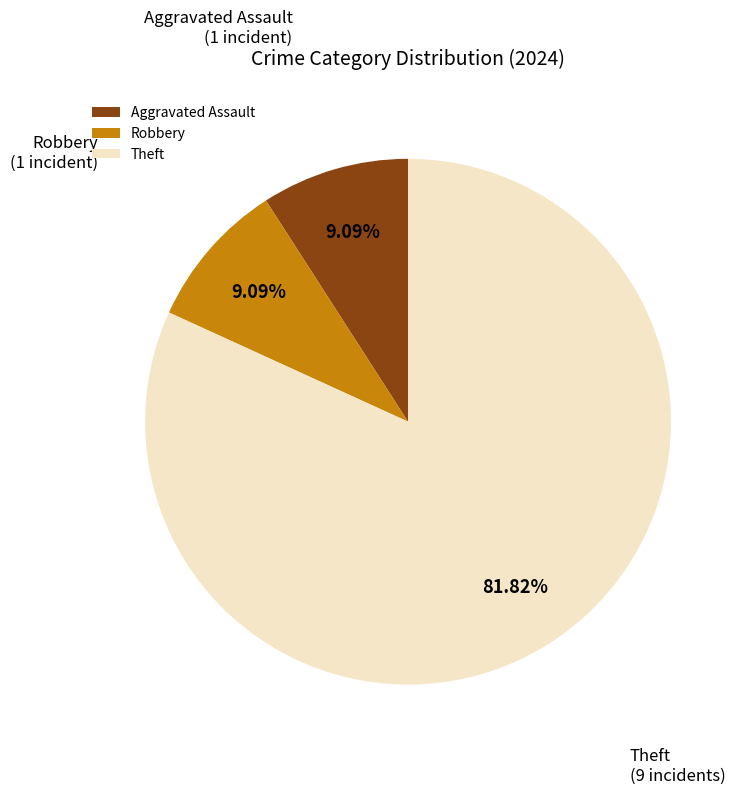

How many segments does this pie chart have?

3